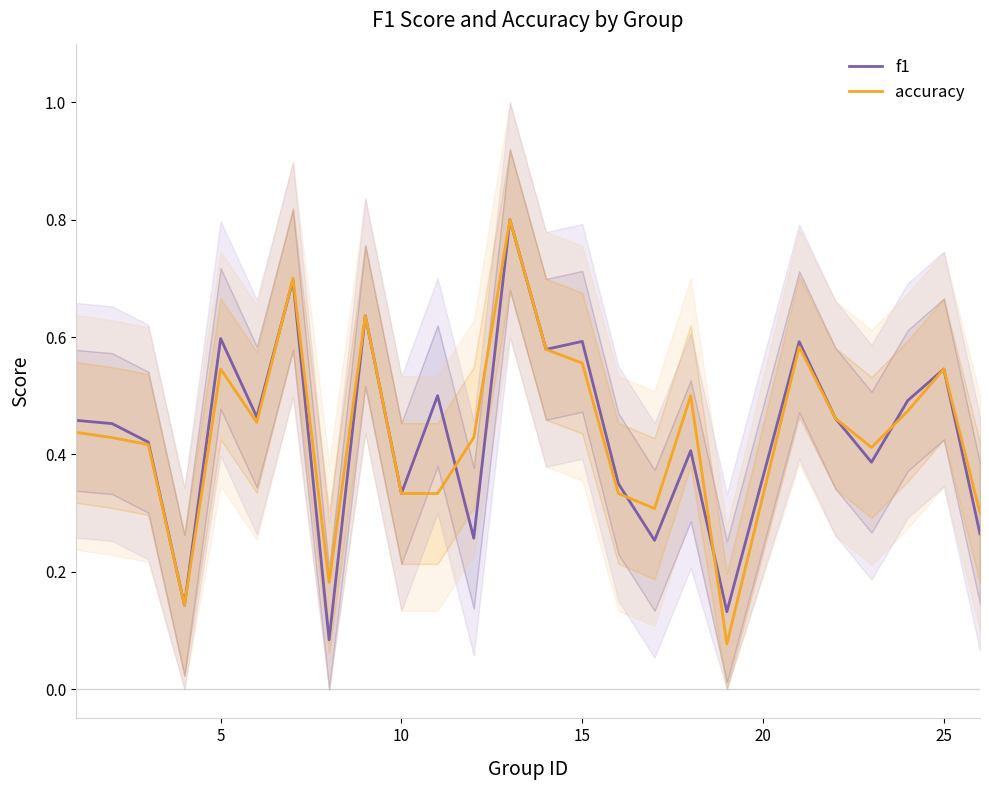

Read the f1 value at 15.

0.6